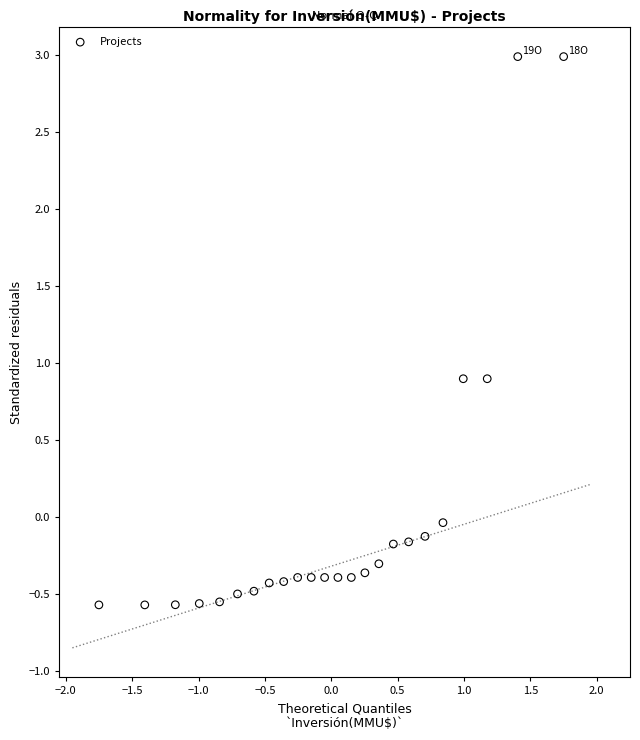

What is the range of Y values (max minus min)?

3.6